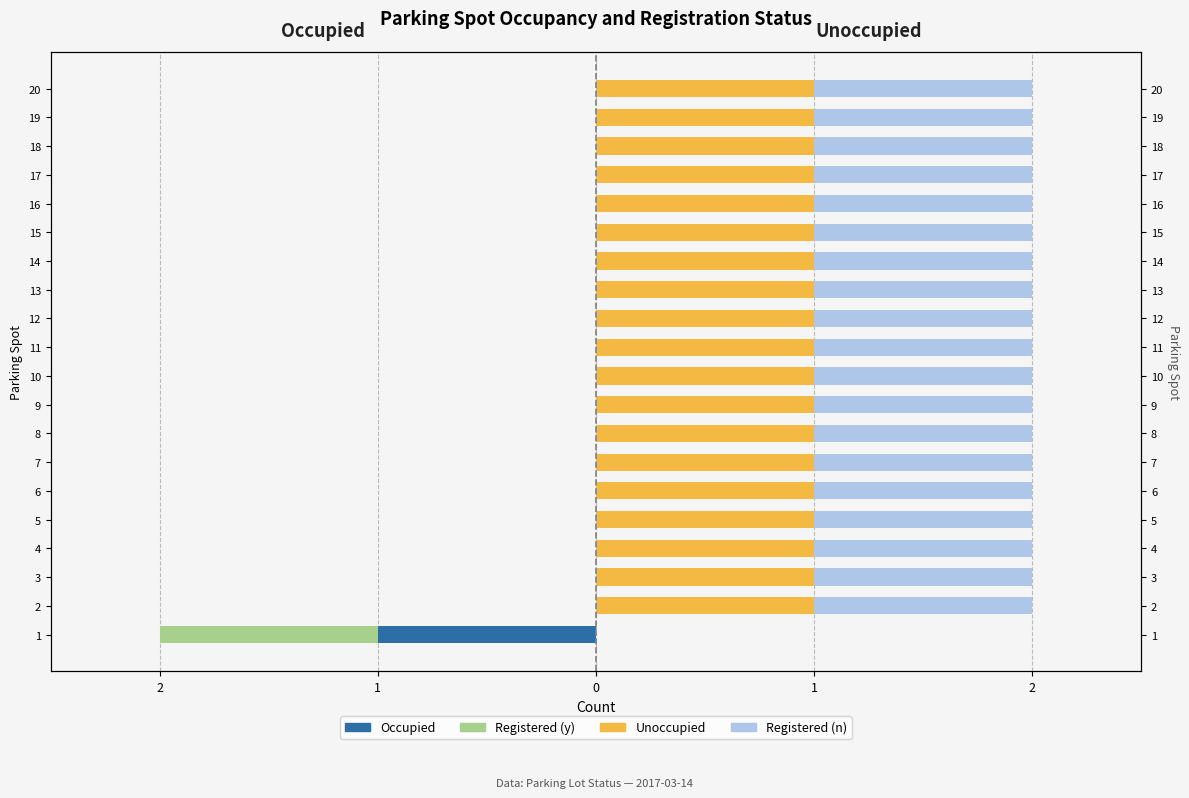

Which series has the widest spread of values?

Occupied